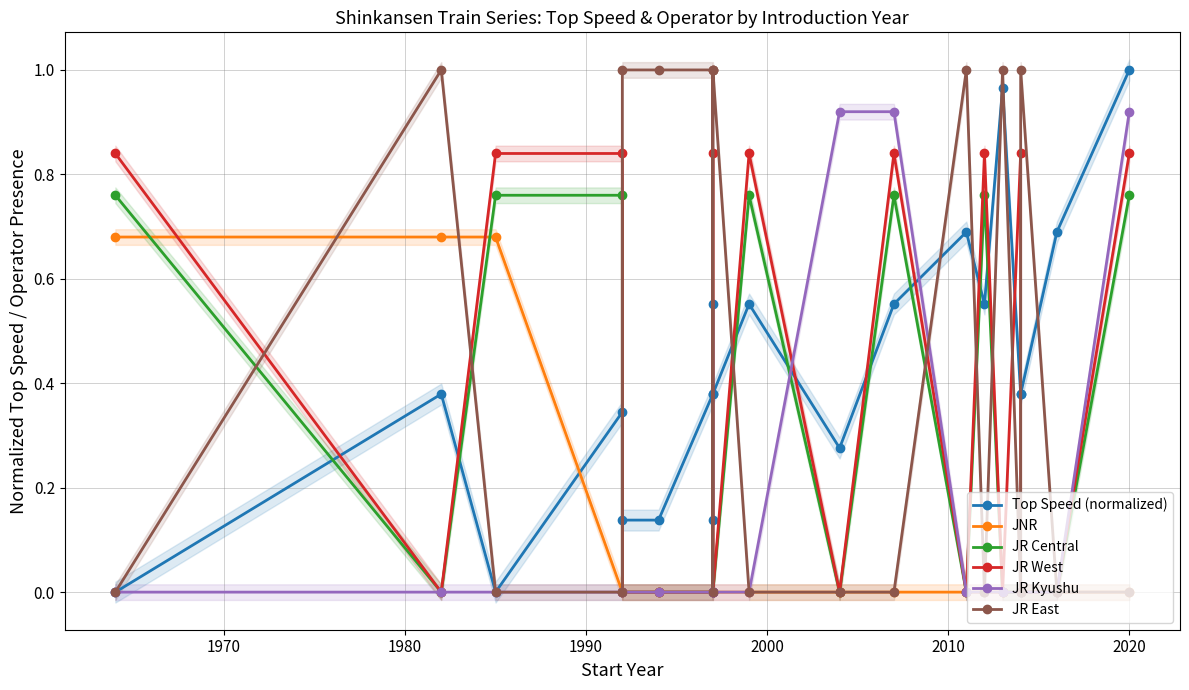

True or false: JR West and JR Central cross at least once.

False